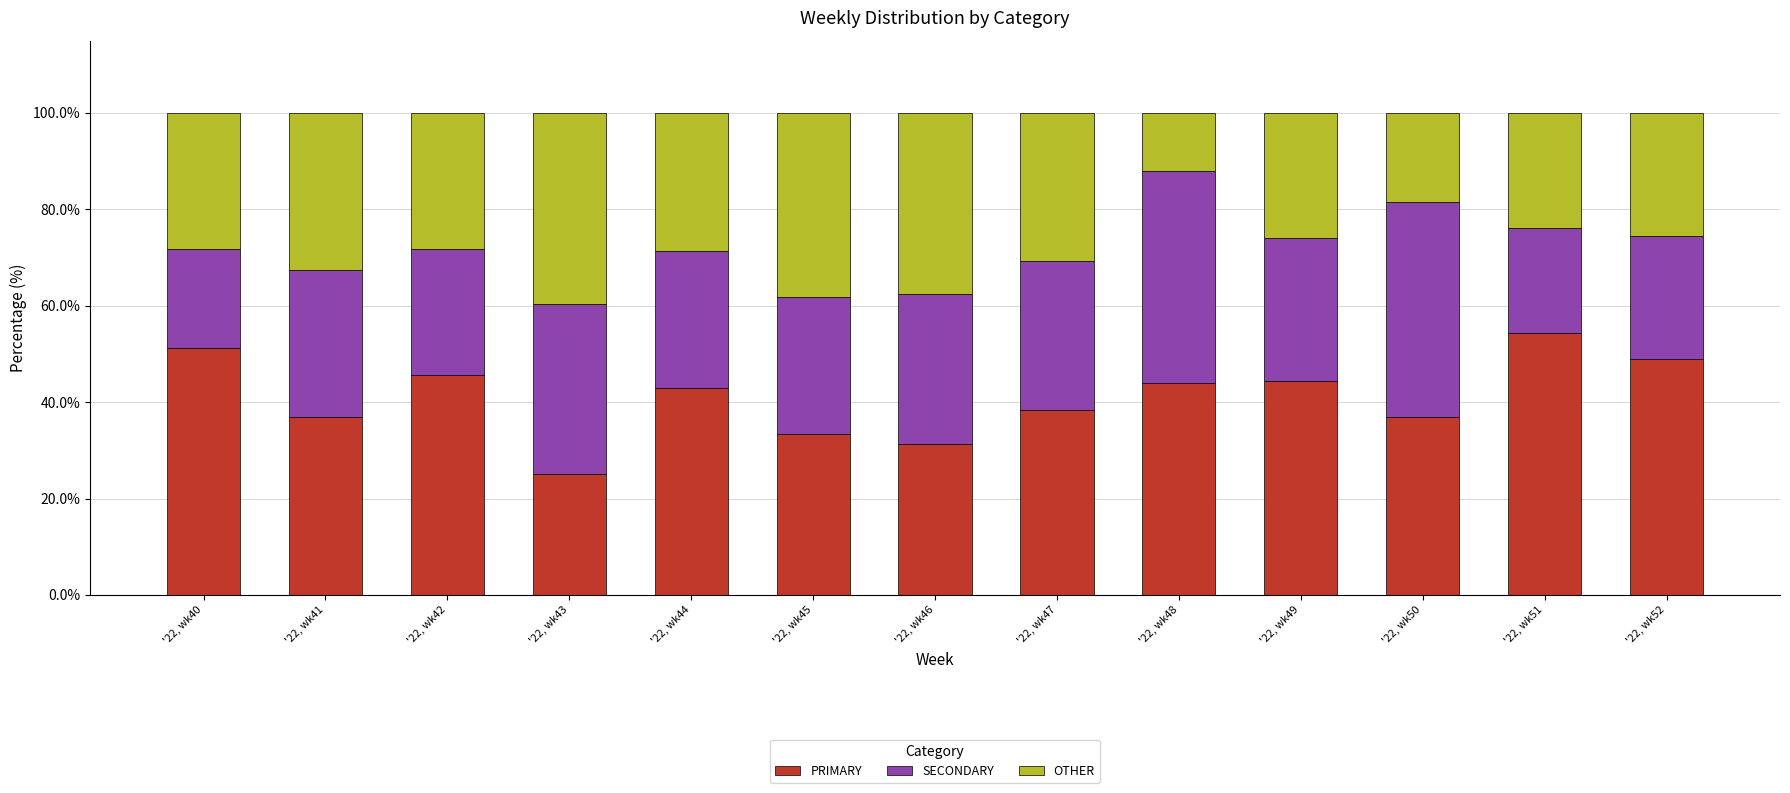

What is the total value across all series at '22, wk50?

100.0